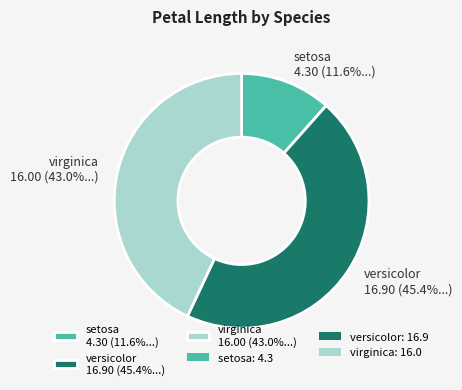

What is the total percentage of virginica 16.00 (43.0%...) and setosa 4.30 (11.6%...)?

54.6%